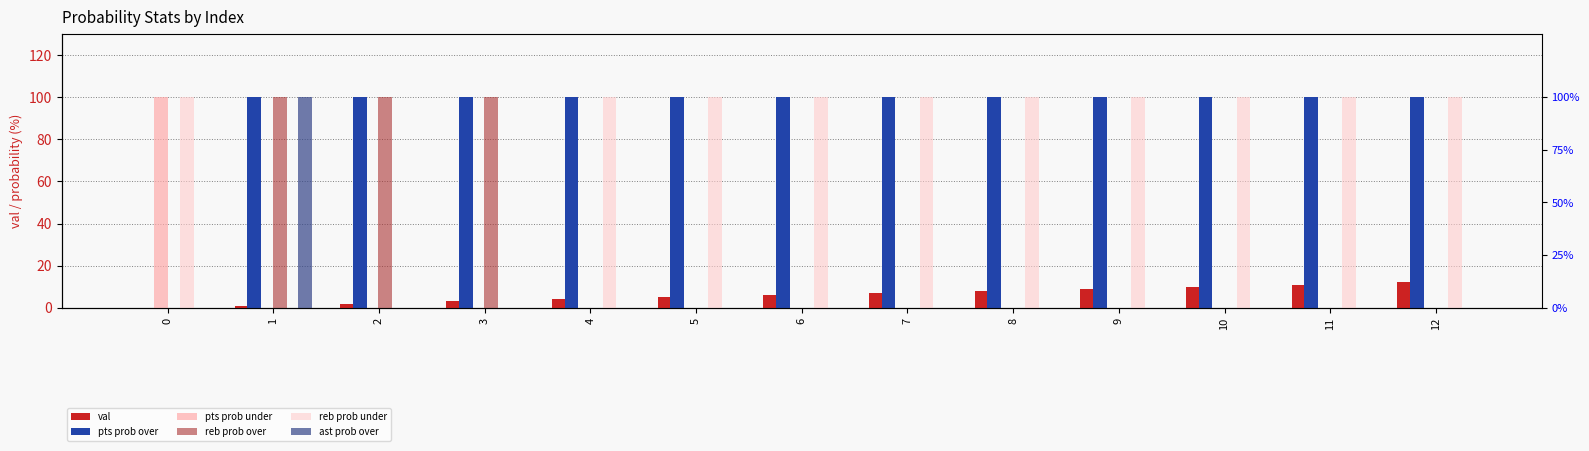

True or false: pts prob under has a value of -38 at 2.

False